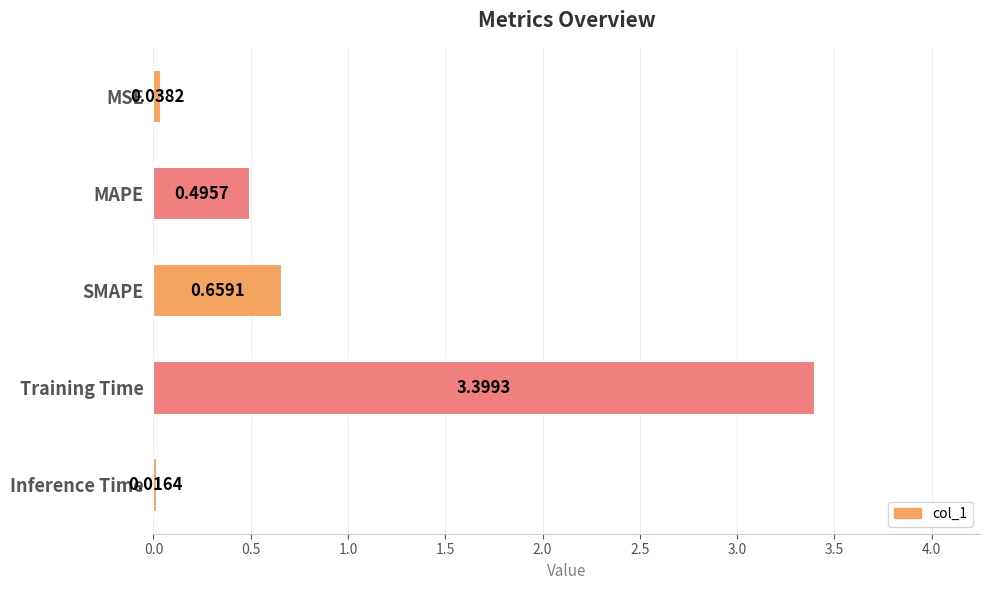

List the labels in order of value, smallest first.

Inference Time, MSE, MAPE, SMAPE, Training Time